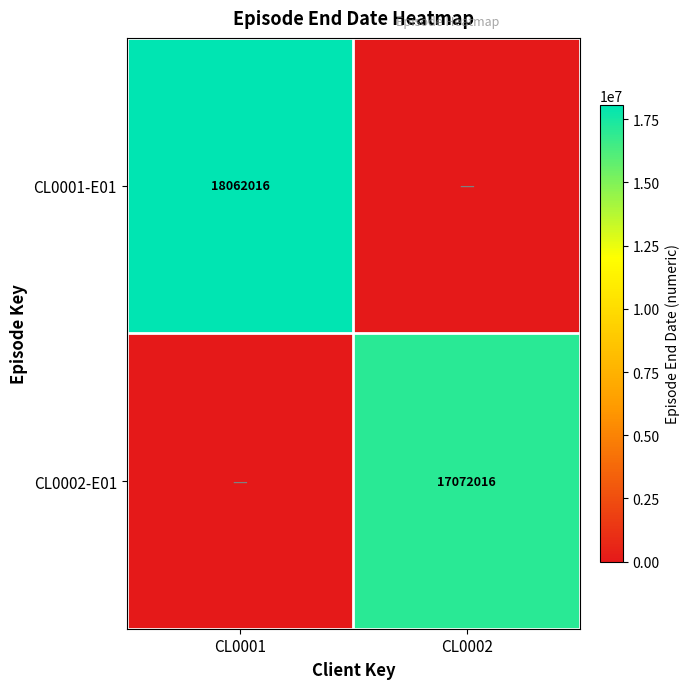

Which label corresponds to the largest value in the chart?

CL0001